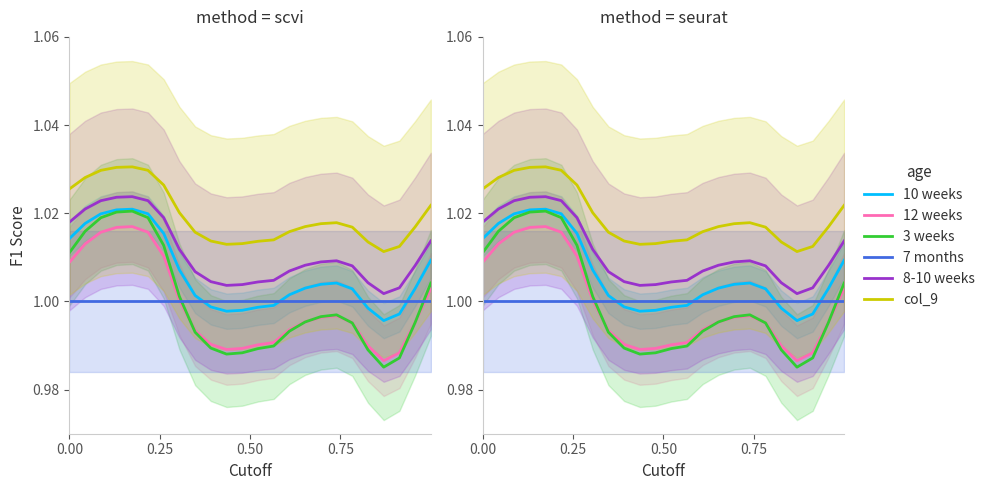

Is the value of 12 weeks at 23 greater than the value of 8-10 weeks at 0.50?

No